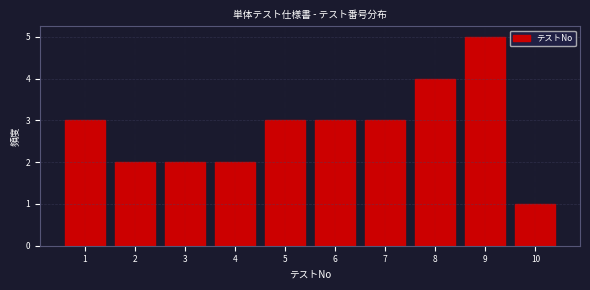

Over which range of the x-axis is the bar tallest?

8.5 to 9.5